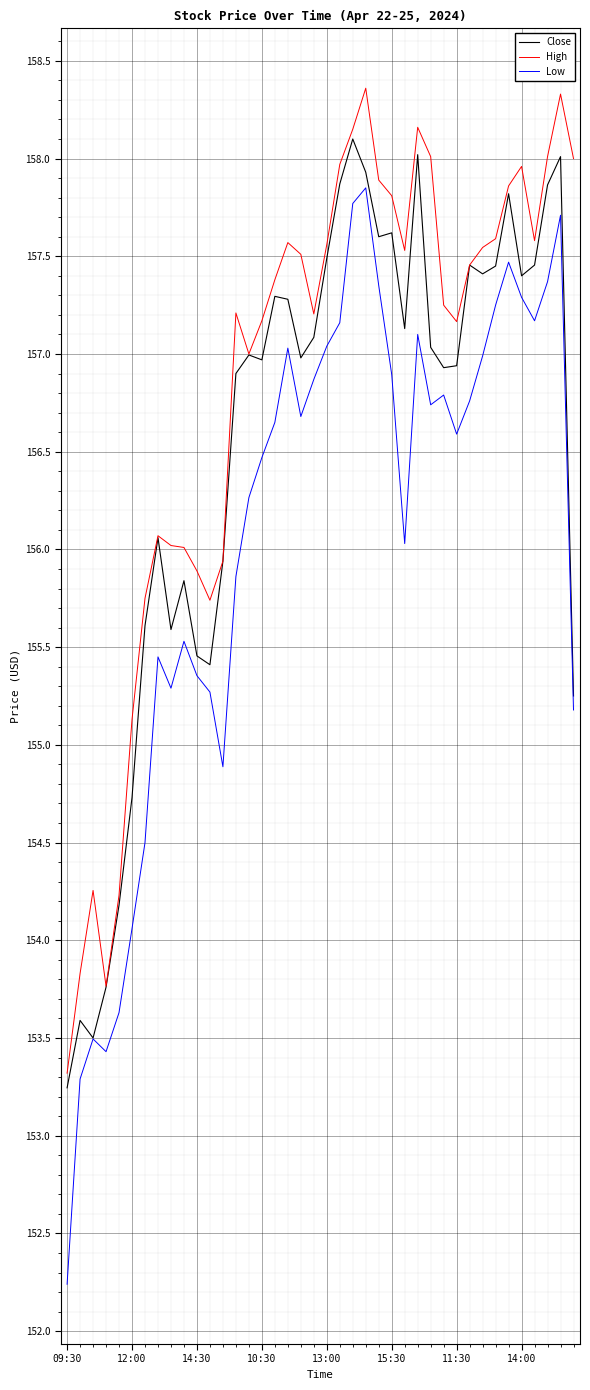

What is the lowest value of the Close series?

153.2